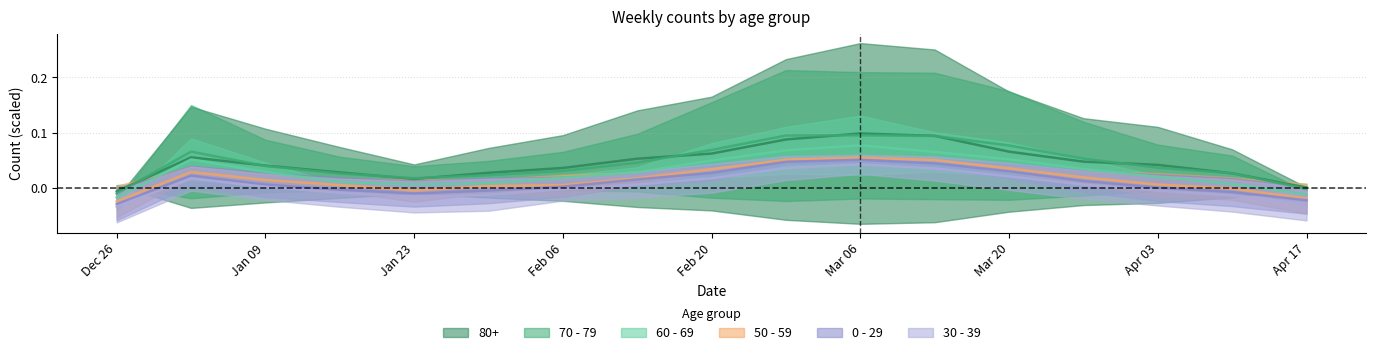

True or false: 60 - 69 and 80+ intersect in this chart.

False